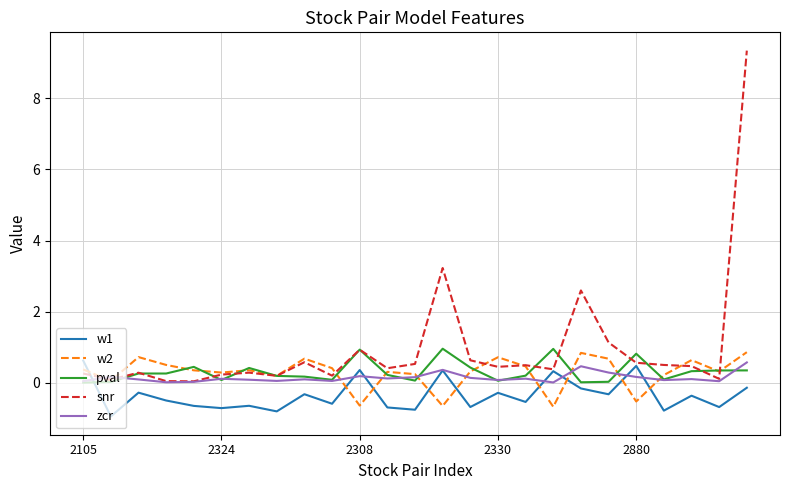

What is the greatest value displayed?

9.3